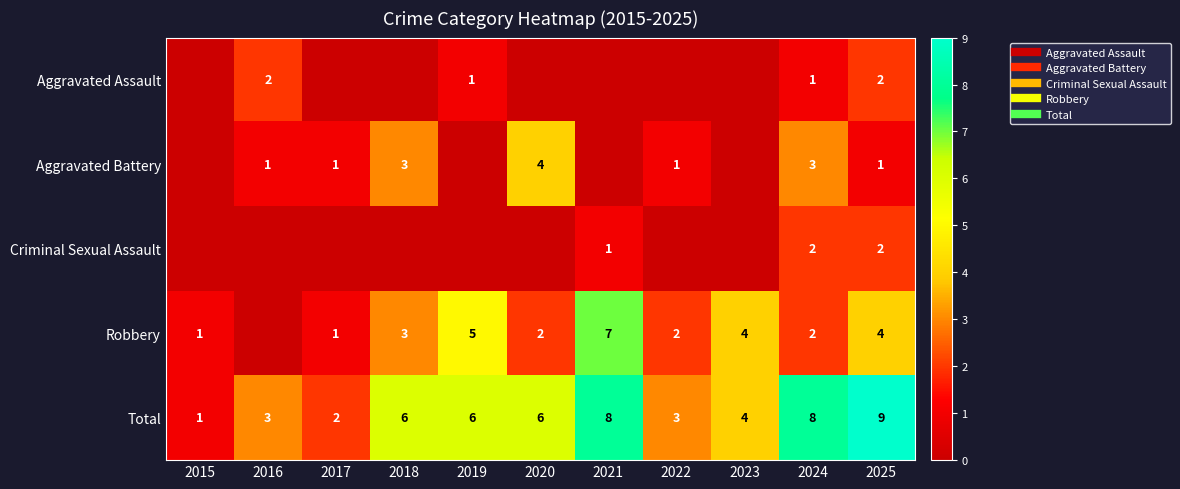

What is the lowest value of the Total series?

1